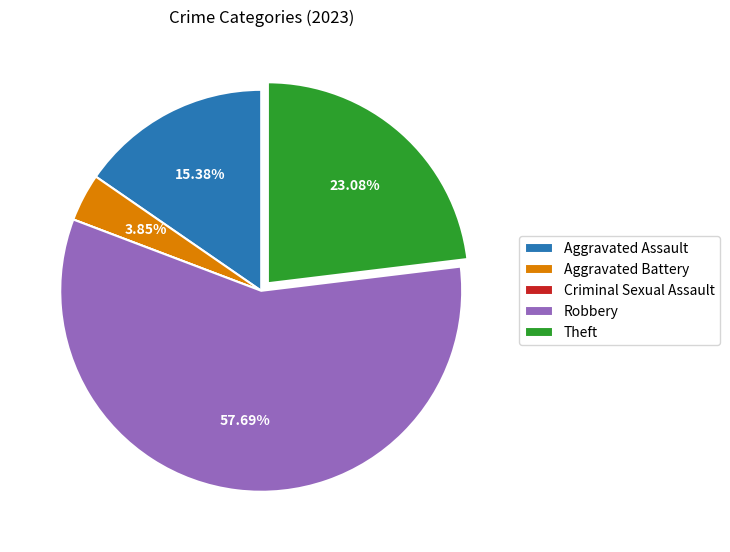

Which has a higher value, Aggravated Battery or Theft?

Theft